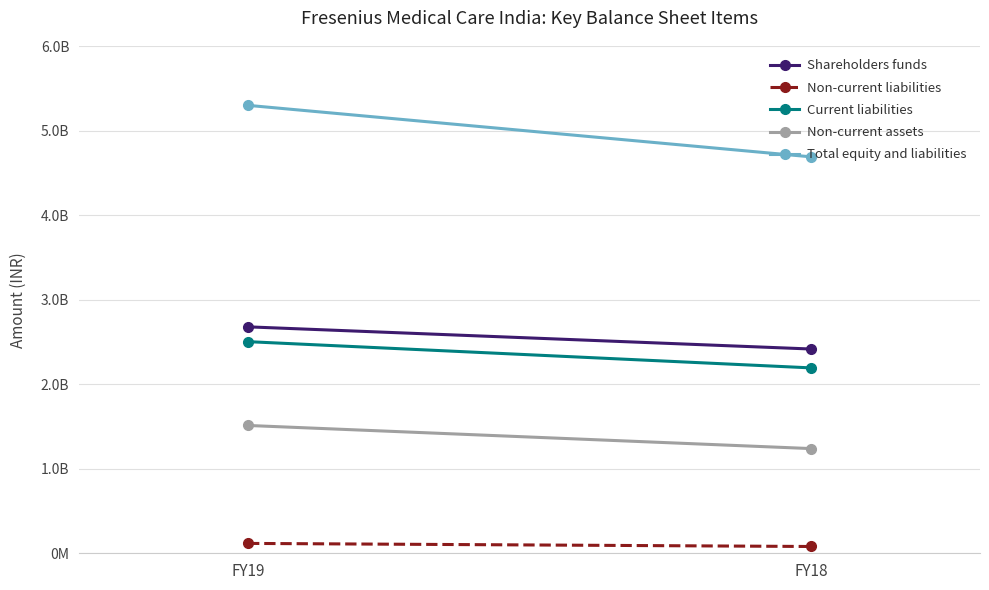

Which has a higher value, FY18 or FY19?

FY19